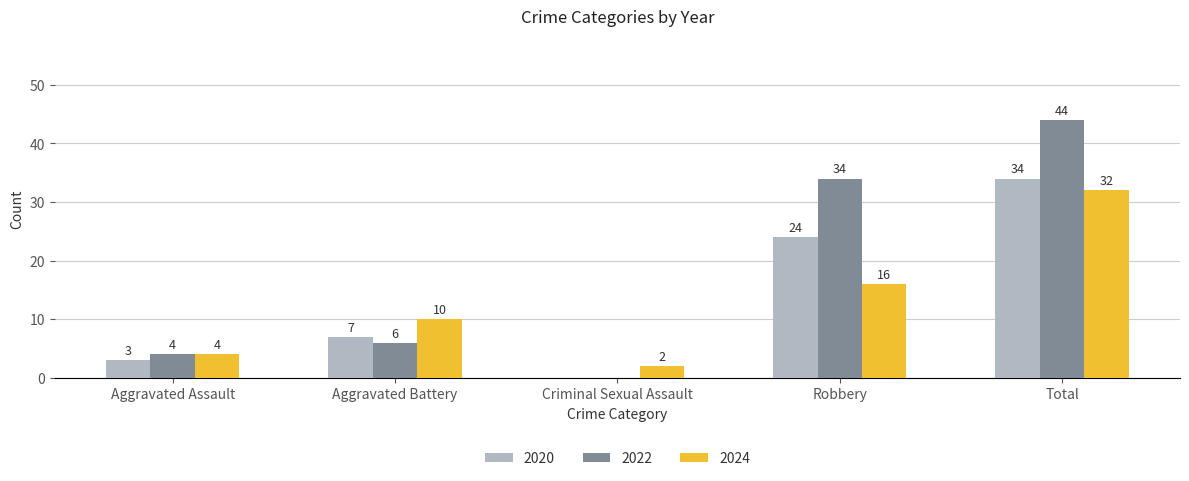

At which category is the sum across all series the highest?

Total